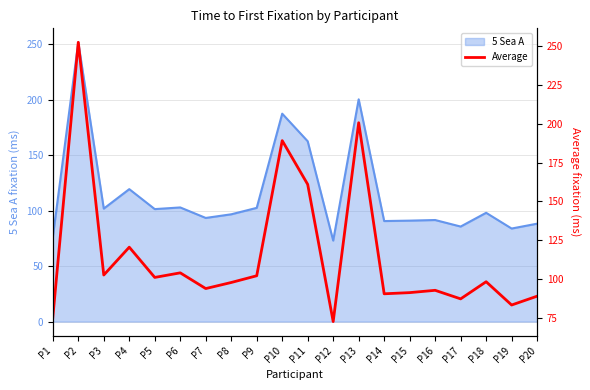

How many lines are shown in the chart?

1